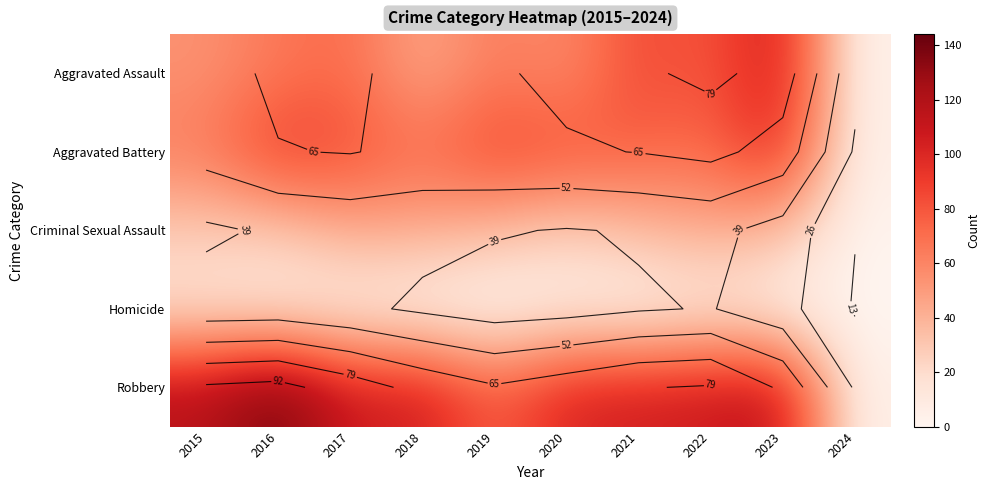

Is it true that Aggravated Battery equals 31 at 2021?

False